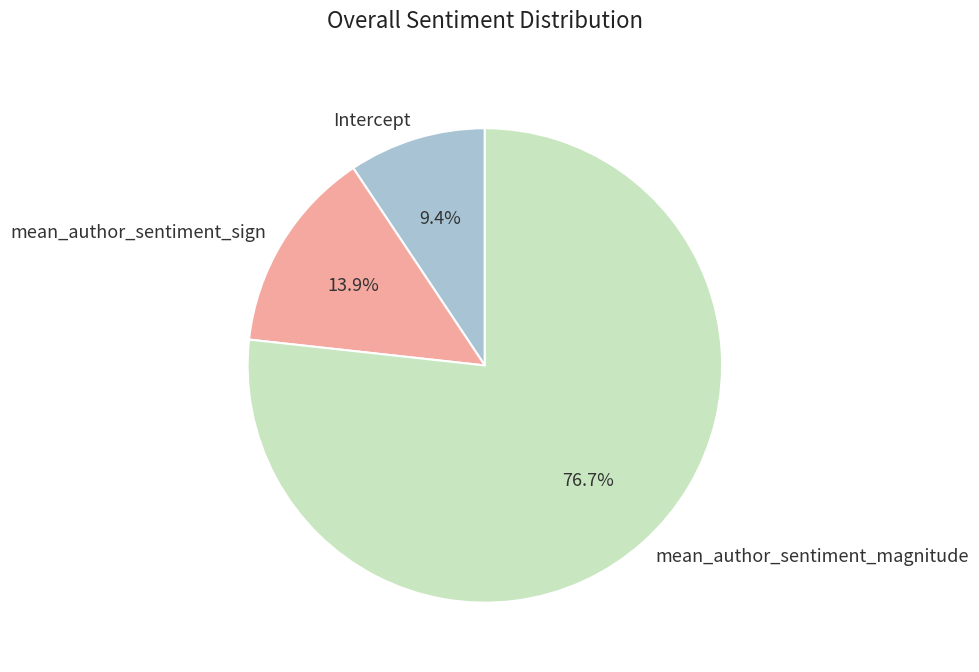

Between mean_author_sentiment_magnitude and Intercept, which is larger?

mean_author_sentiment_magnitude